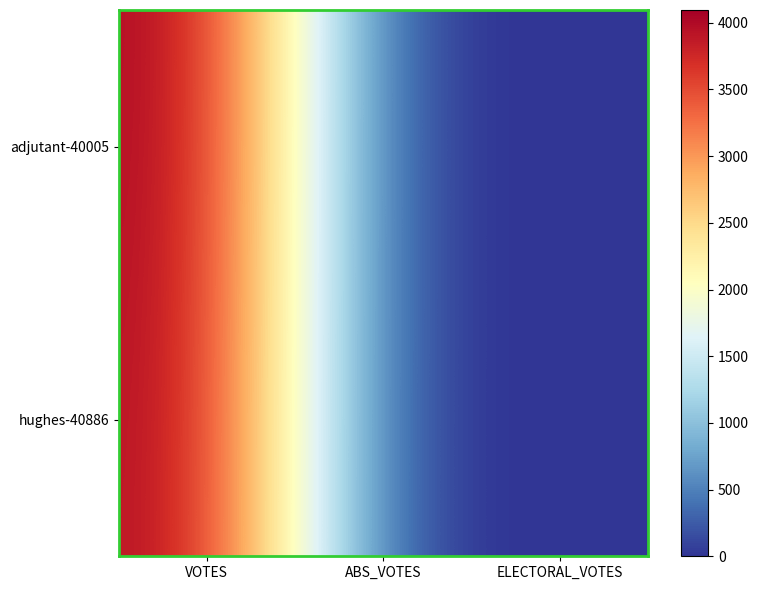

Which series changed the most between VOTES and ABS_VOTES?

adjutant-40005